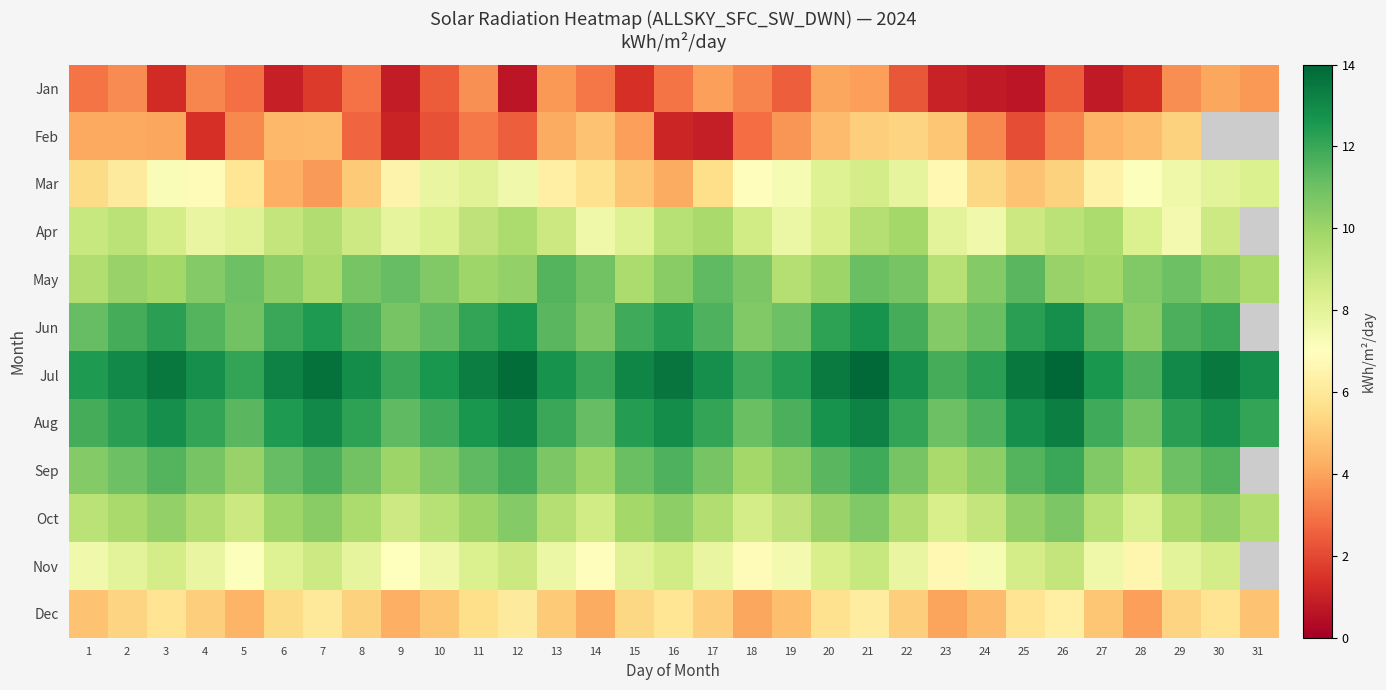

Is the value of Nov at 4 greater than the value of Feb at 30?

No